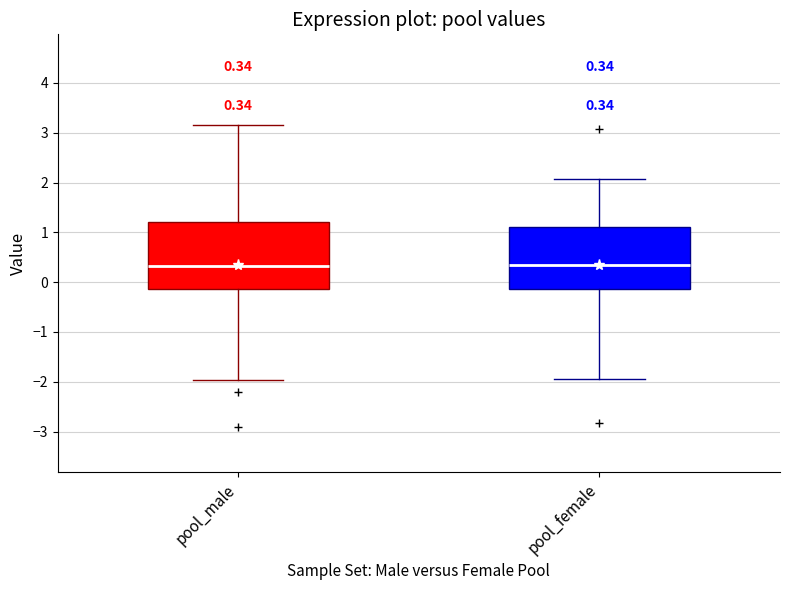

Which box is the tallest, from its lower edge to its upper edge?

pool_male